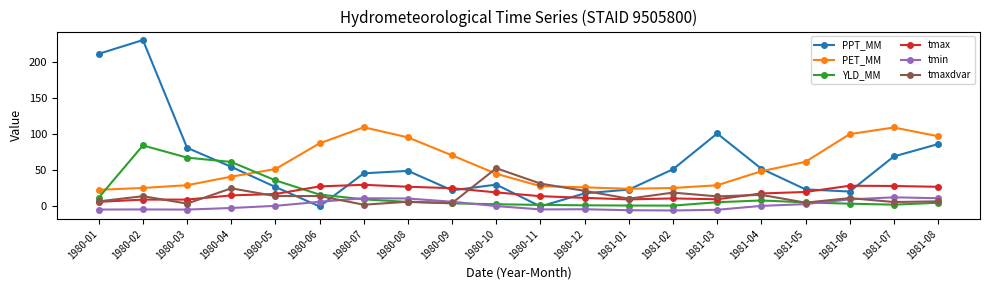

True or false: PET_MM has a value of 70.7 at 1980-09.

True